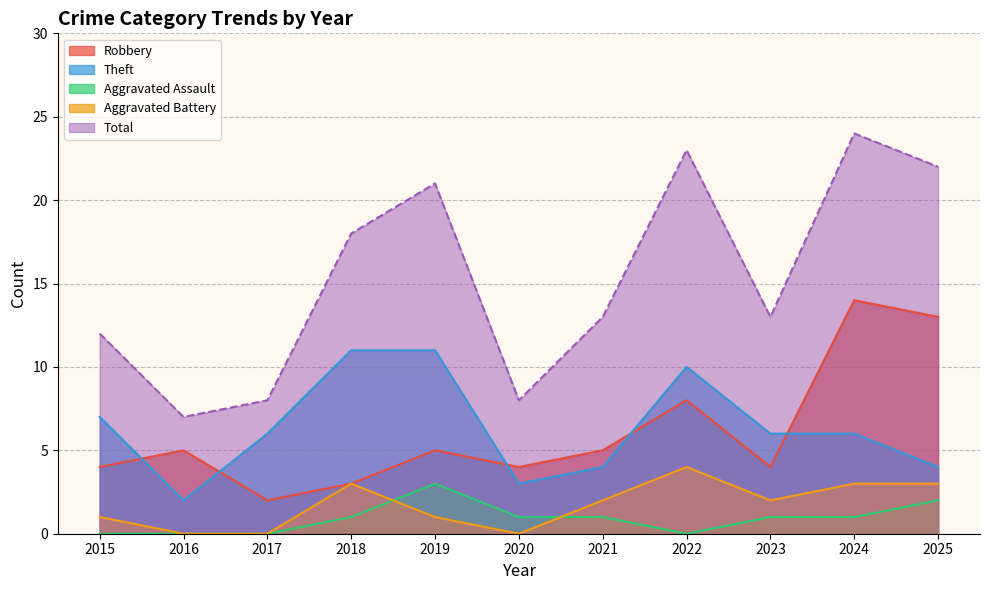

At which label does Aggravated Battery first exceed 2?

2018